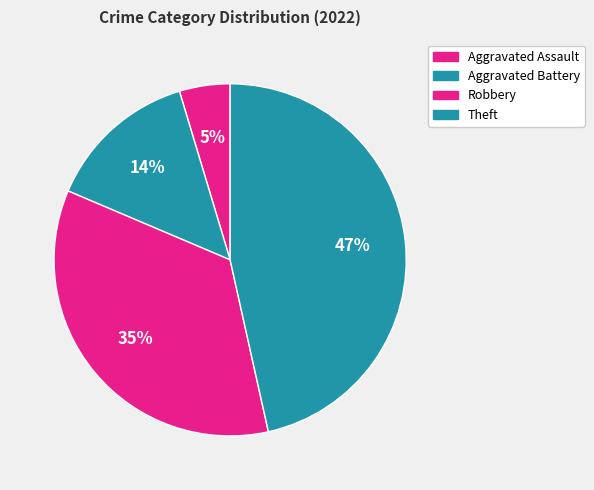

How many slices are in this pie chart?

4